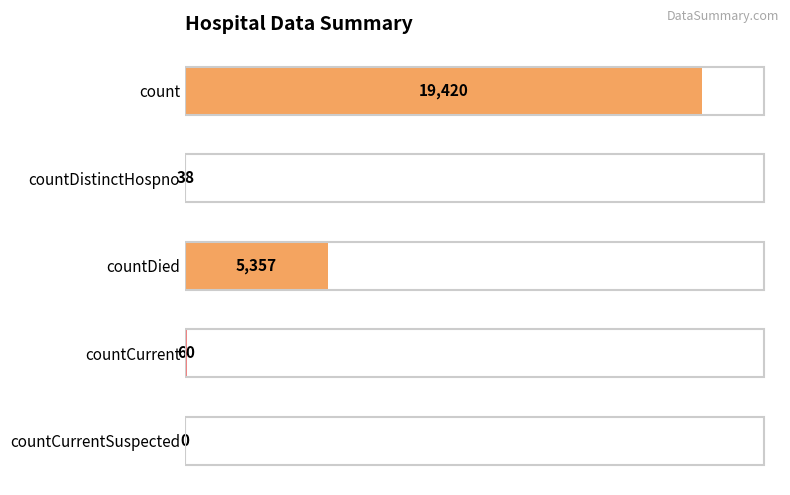

Which has a higher value, count or countCurrentSuspected?

count